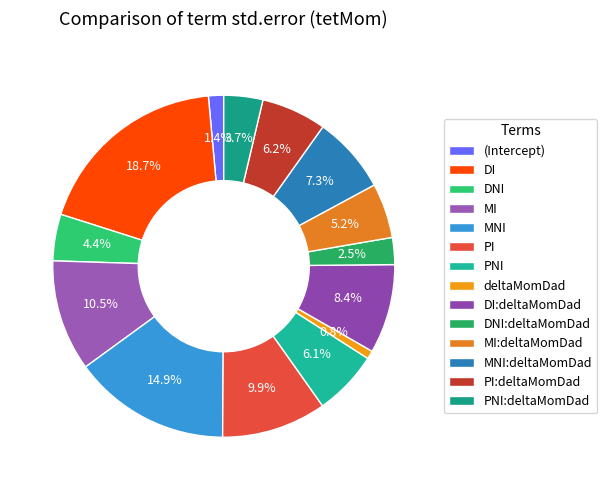

What is the largest slice in the pie chart?

DI